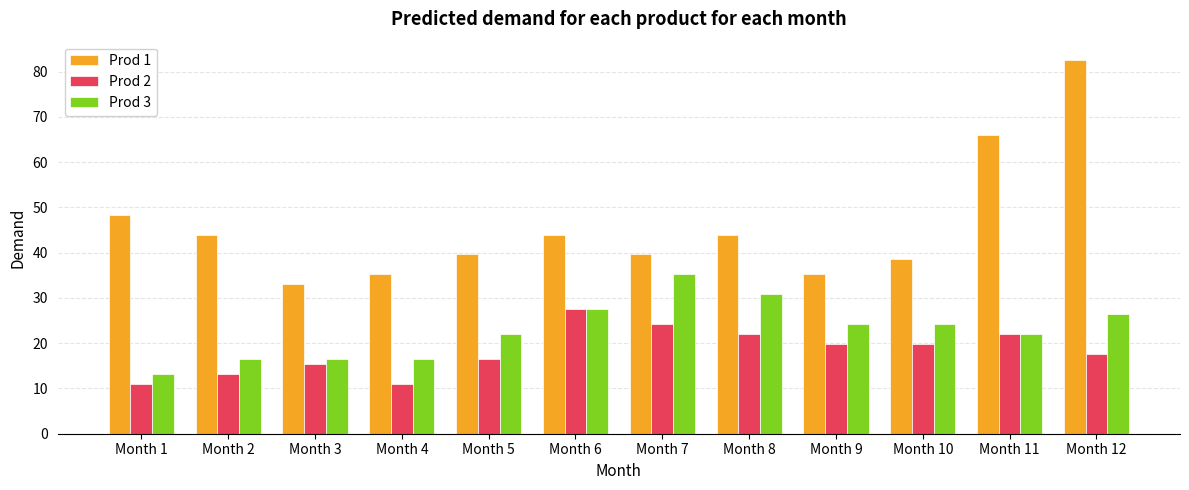

What is the difference between the highest and lowest values at Month 10?

18.7